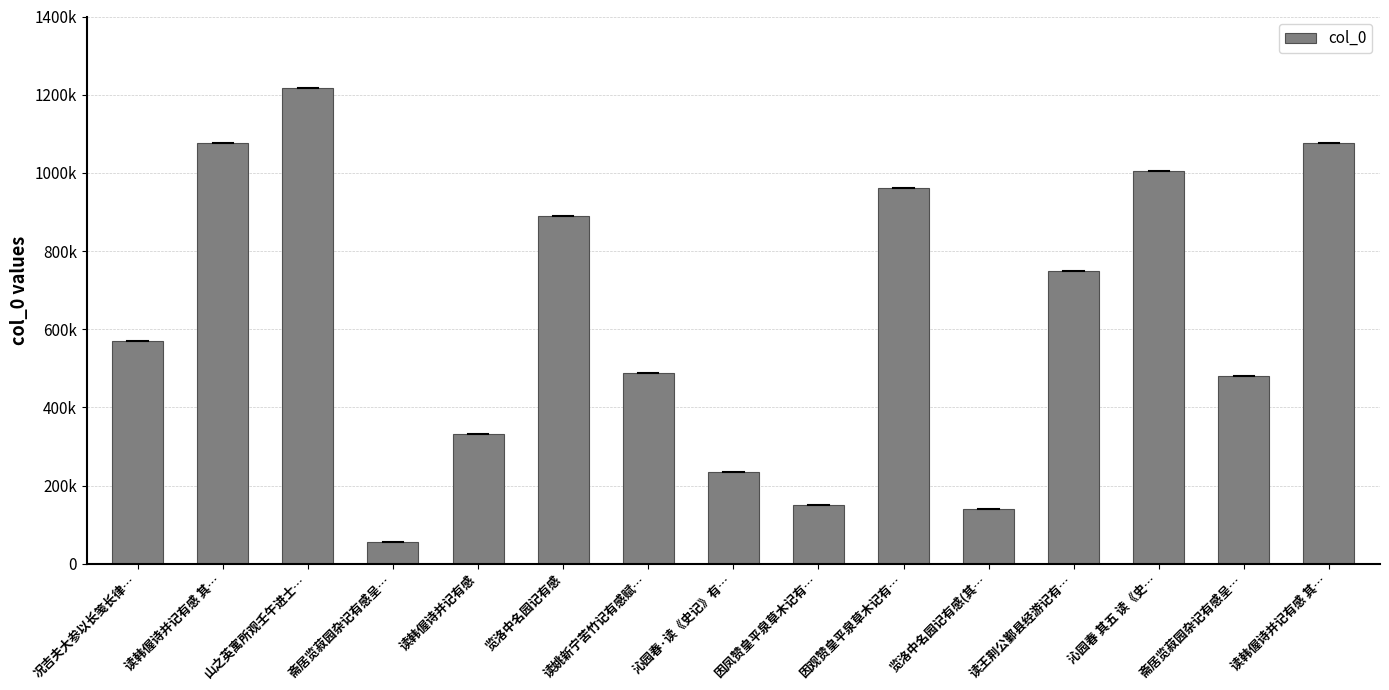

Does the chart contain any negative values?

No